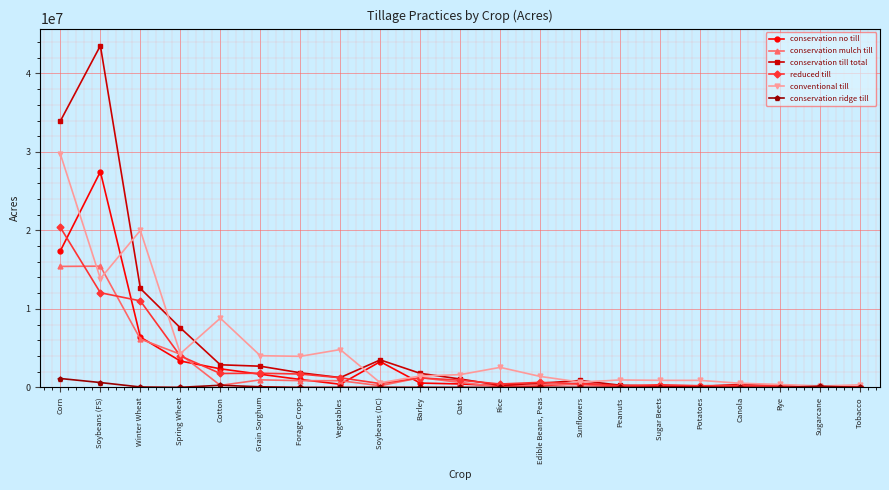

What position from the left is Spring Wheat?

4